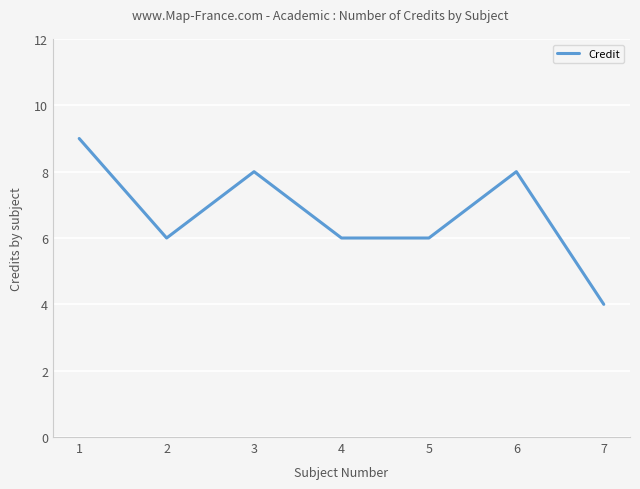

What is the minimum value shown in the chart?

4